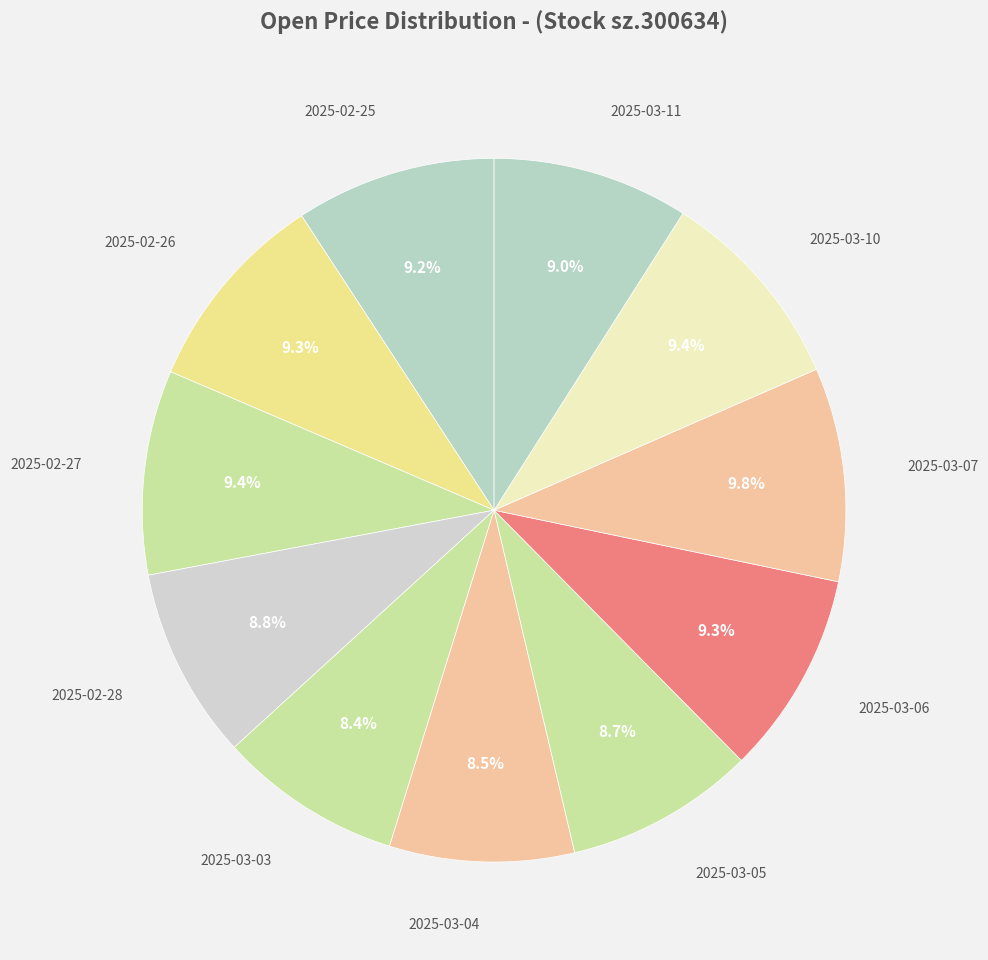

How many slices are in this pie chart?

11